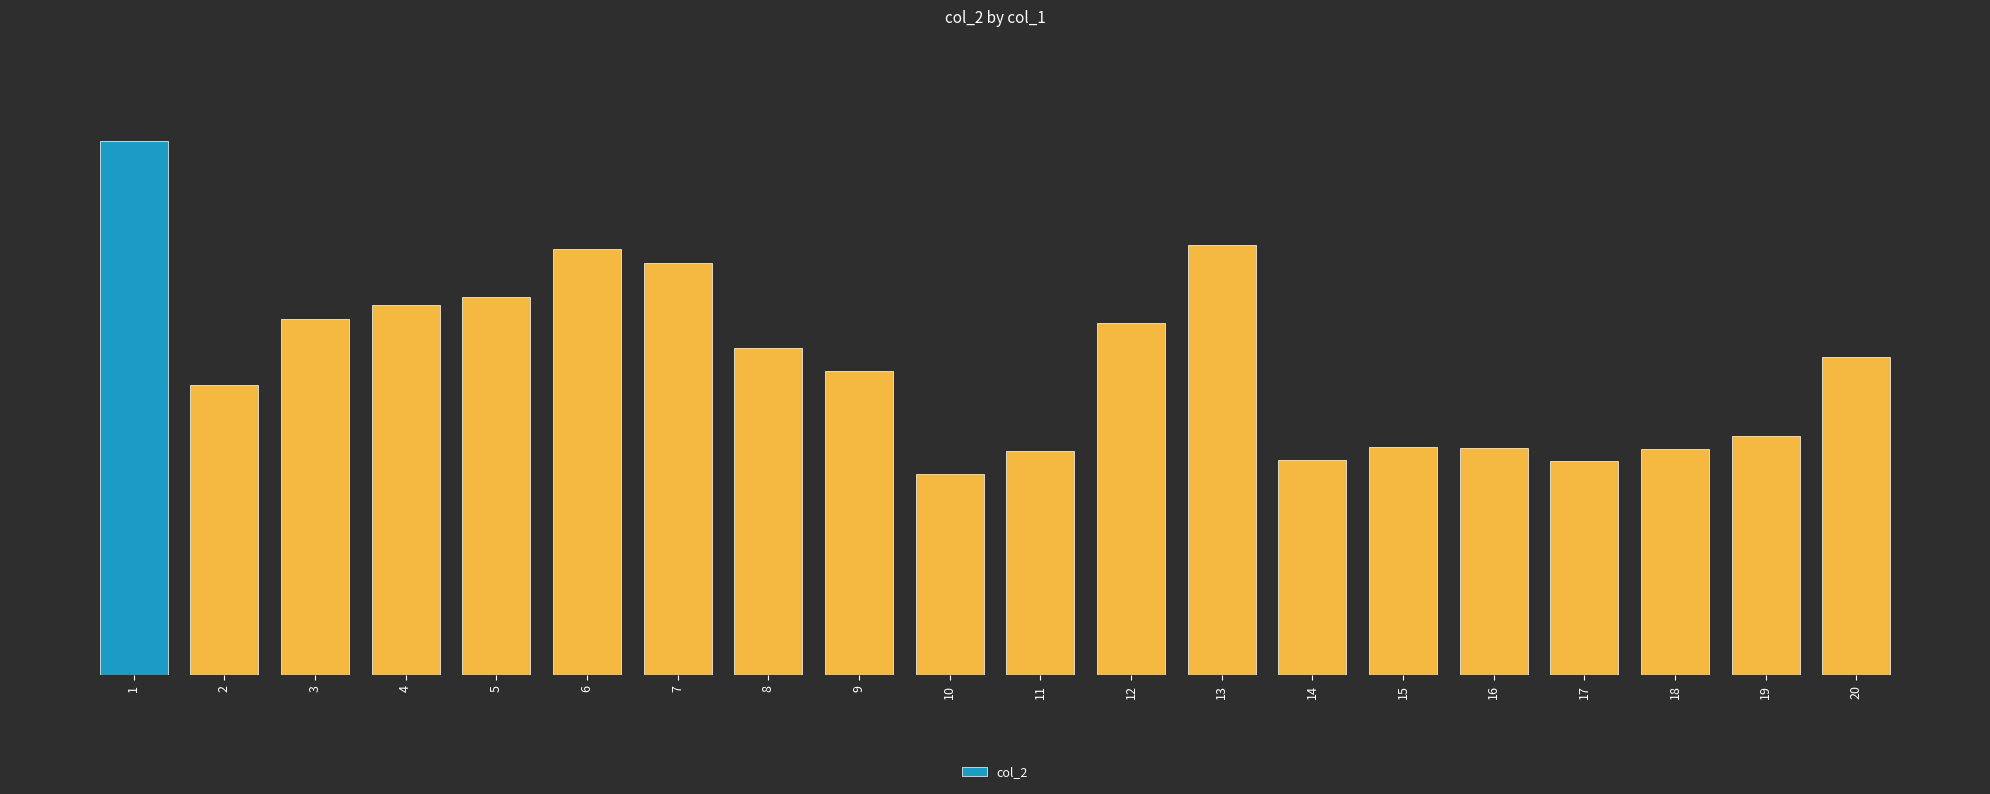

Does the chart contain any negative values?

No